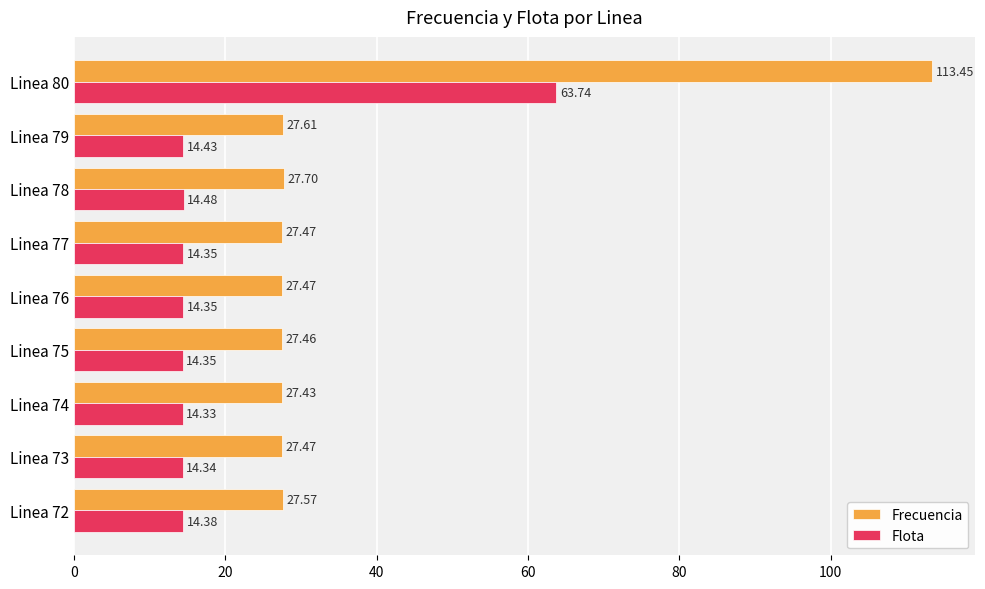

What is the sum of the Frecuencia values at Linea 77 and Linea 76?

54.9